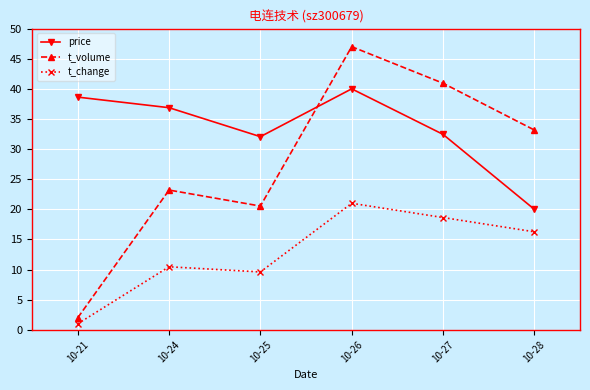

How many data points in price are above 36?

3